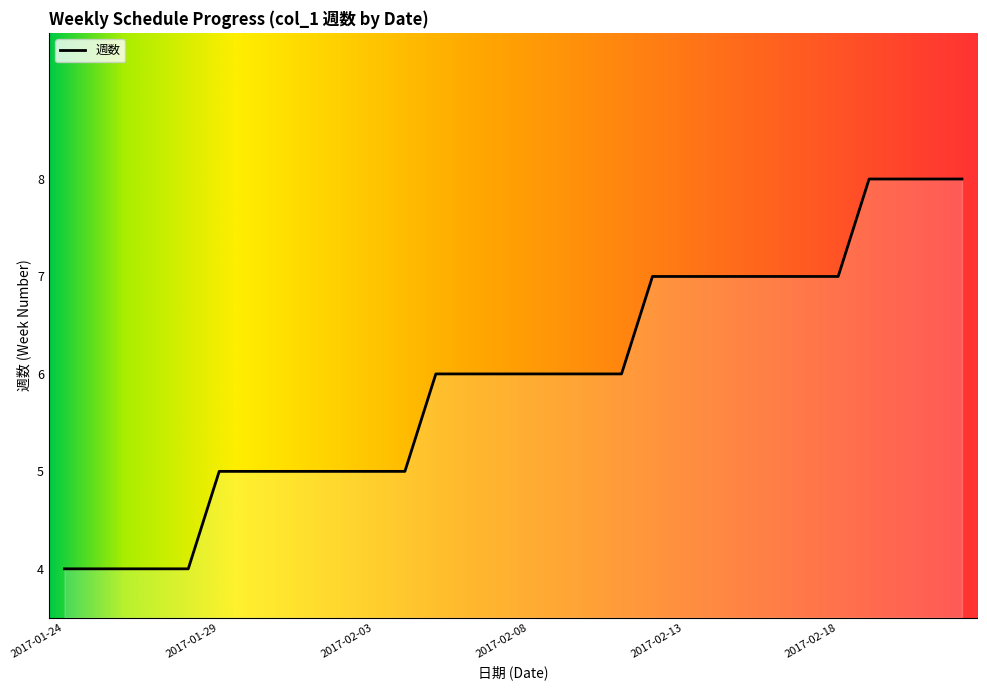

How many lines are shown in the chart?

1